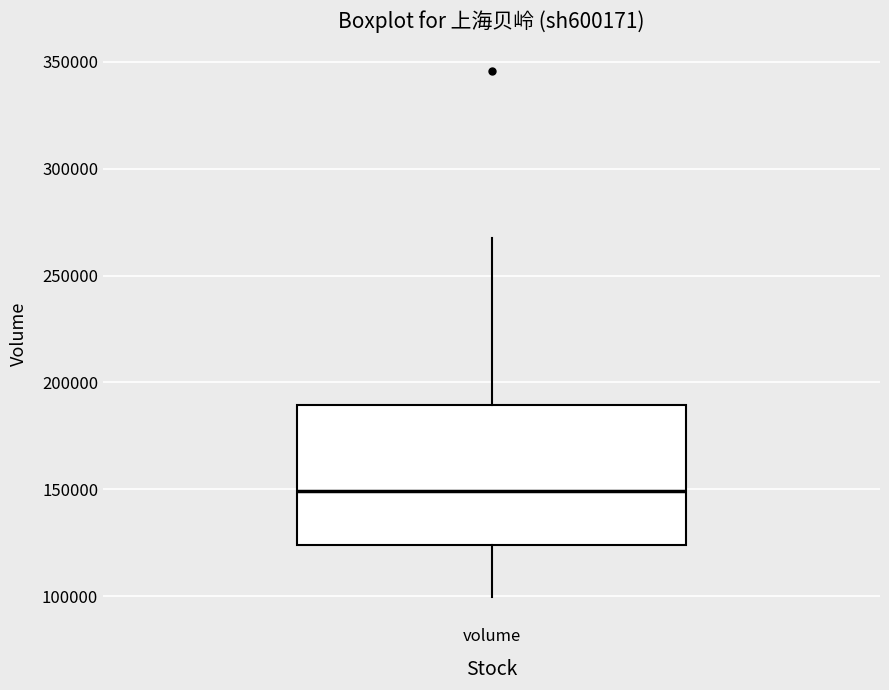

Transcribe this box plot: give where the median line is, the range the box spans, and where the two whiskers end, as read against the y-axis. The values are not printed on the chart, so give them approximately, as read against the axis.

median 150000, box 125000 to 190000, whiskers 100000 to 265000